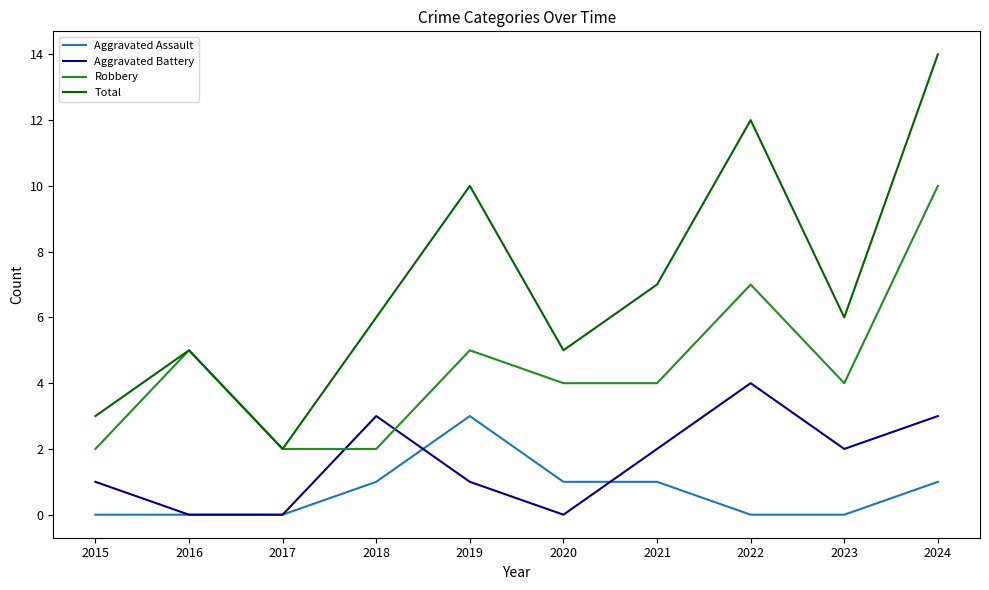

What is the spread (max minus min) of values at 2024?

13